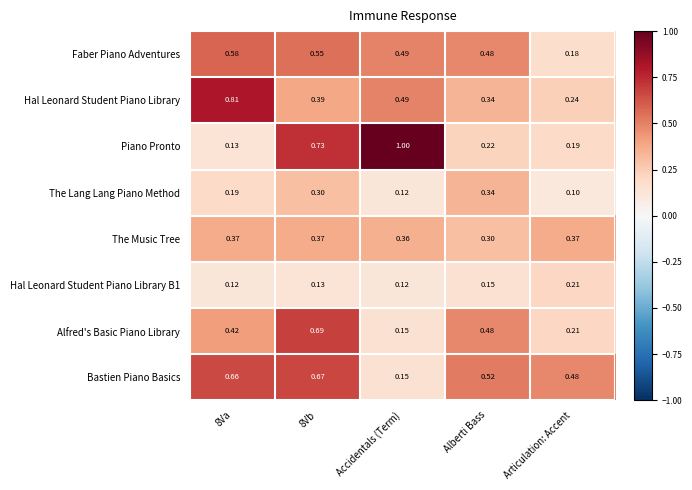

At how many categories does at least one series exceed 0?

5